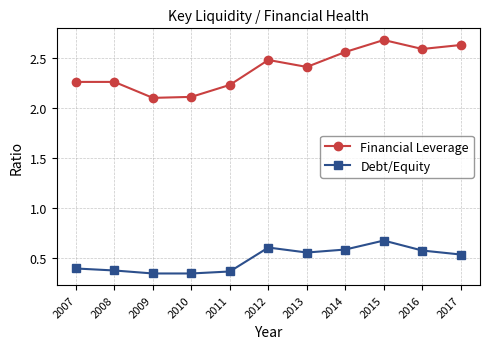

What is the sum of all Financial Leverage values?

26.3